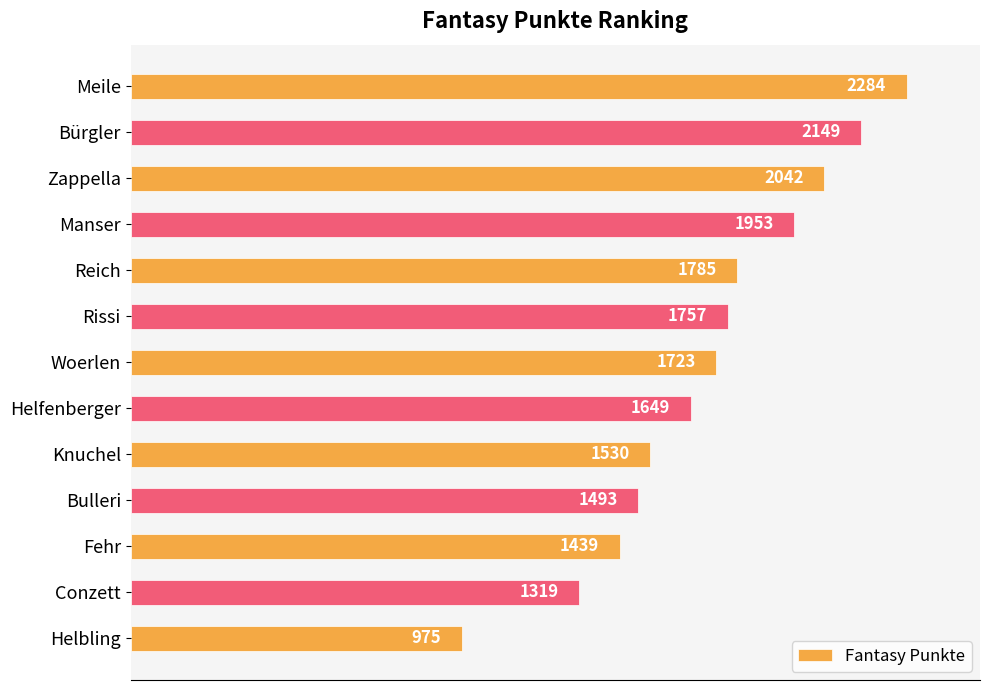

Does the chart contain stacked bars?

No